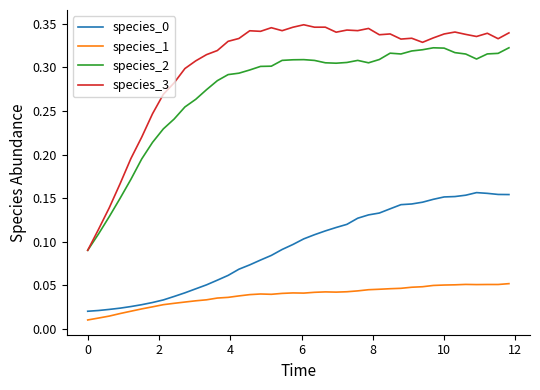

Which series has the widest spread of values?

species_3